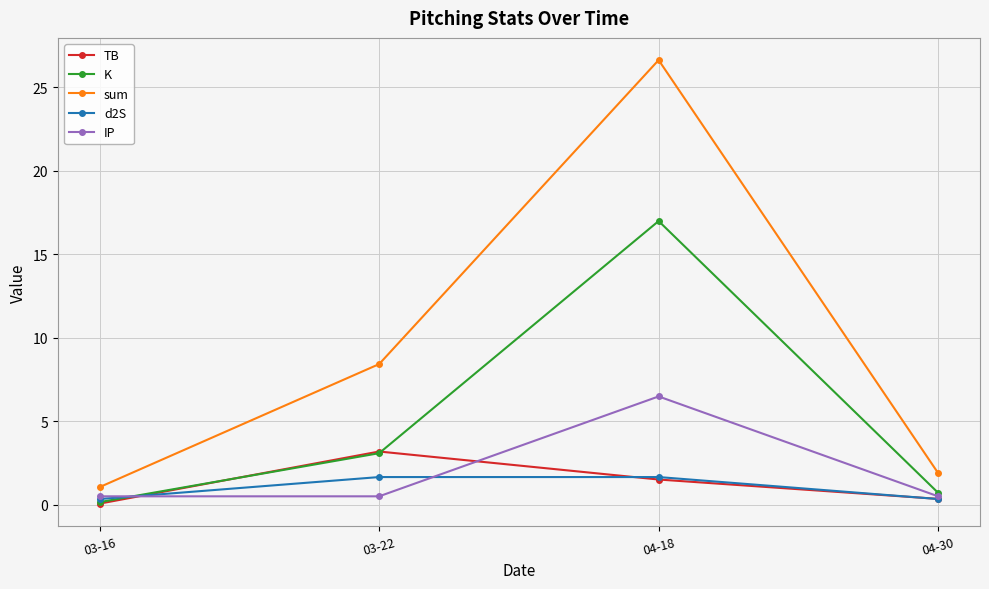

What is the sum of all K values?

20.9